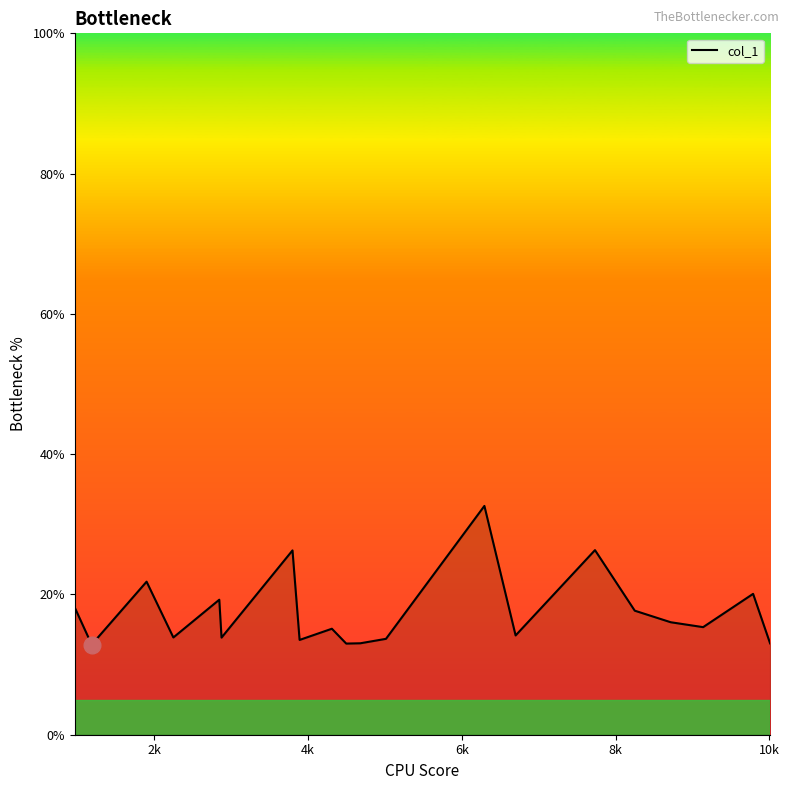

What is the difference between the maximum and minimum values?

19.8